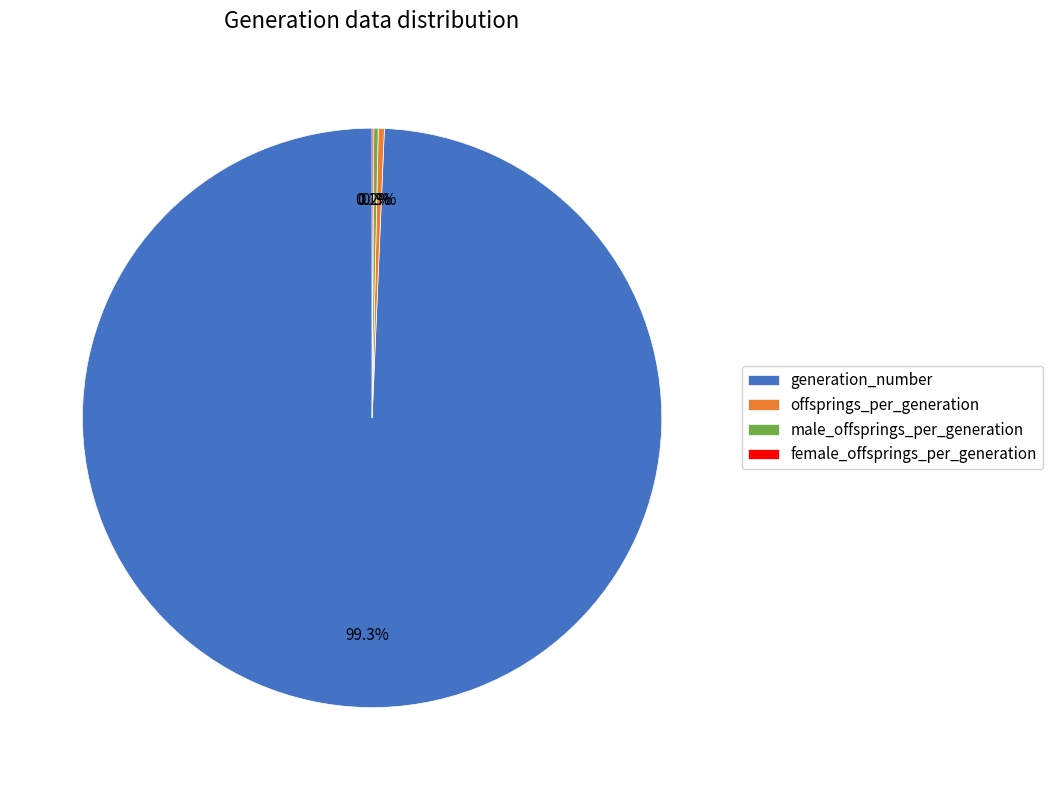

Do generation_number and offsprings_per_generation together represent more than half of the pie?

Yes